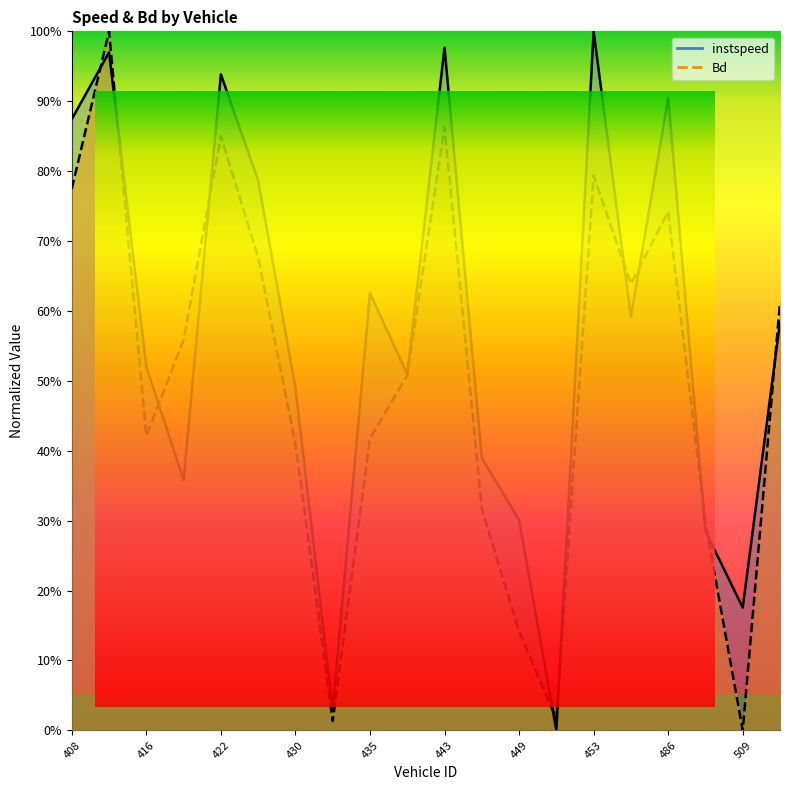

How many lines are shown in the chart?

2